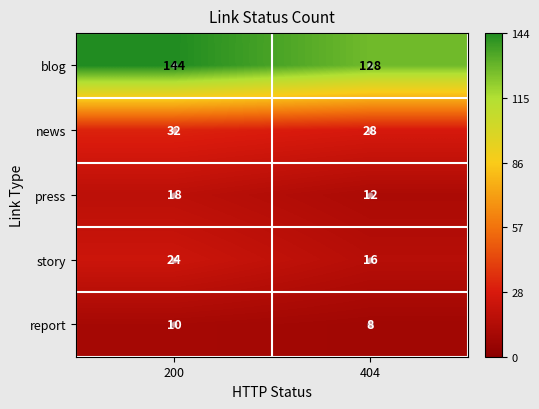

Rank the series at 404 from lowest to highest value.

report, press, story, news, blog